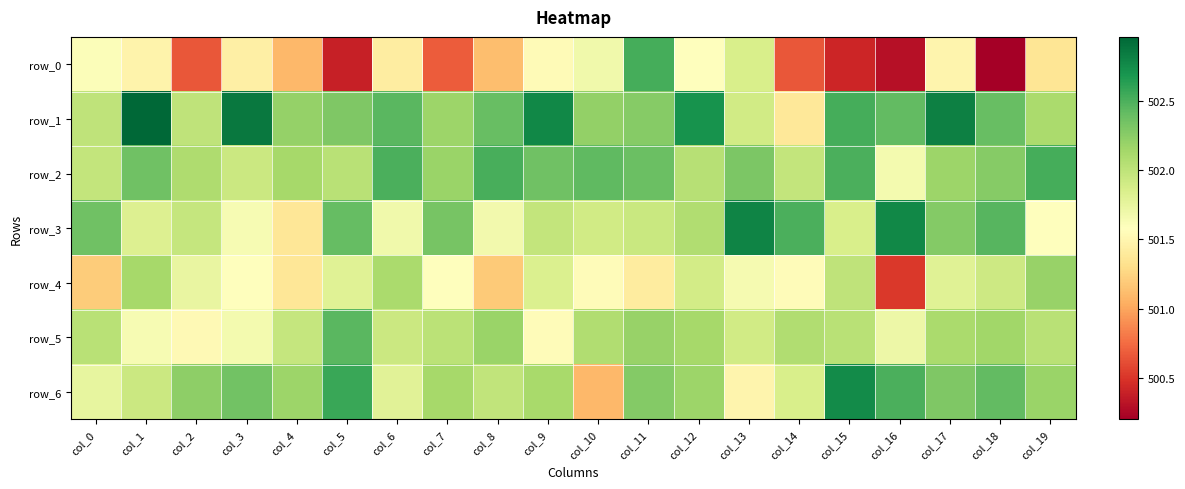

Reading left to right, transcribe all the data shown in this chart.

row_0: 501.6	501.5	500.7	501.4	501.1	500.4	501.4	500.7	501.1	501.5	501.7	502.5	501.6	501.9	500.7	500.4	500.3	501.5	500.2	501.4
row_1: 502.0	503.0	502.0	502.9	502.2	502.3	502.5	502.2	502.4	502.8	502.2	502.3	502.7	501.9	501.4	502.5	502.4	502.8	502.4	502.1
row_2: 502.0	502.4	502.1	501.9	502.1	502.0	502.5	502.2	502.5	502.4	502.4	502.4	502.0	502.3	502.0	502.5	501.7	502.2	502.3	502.5
row_3: 502.4	501.8	502.0	501.6	501.4	502.4	501.7	502.3	501.7	502.0	501.9	501.9	502.1	502.8	502.5	501.9	502.8	502.3	502.5	501.6
row_4: 501.2	502.1	501.7	501.6	501.4	501.8	502.1	501.6	501.2	501.8	501.5	501.4	501.9	501.6	501.5	502.0	500.5	501.8	501.9	502.2
row_5: 502.0	501.6	501.5	501.7	502.0	502.4	501.9	502.0	502.2	501.6	502.1	502.2	502.1	501.9	502.1	502.0	501.7	502.1	502.2	502.0
row_6: 501.7	501.9	502.2	502.4	502.2	502.6	501.8	502.1	502.0	502.1	501.1	502.3	502.2	501.5	501.9	502.7	502.5	502.3	502.4	502.2